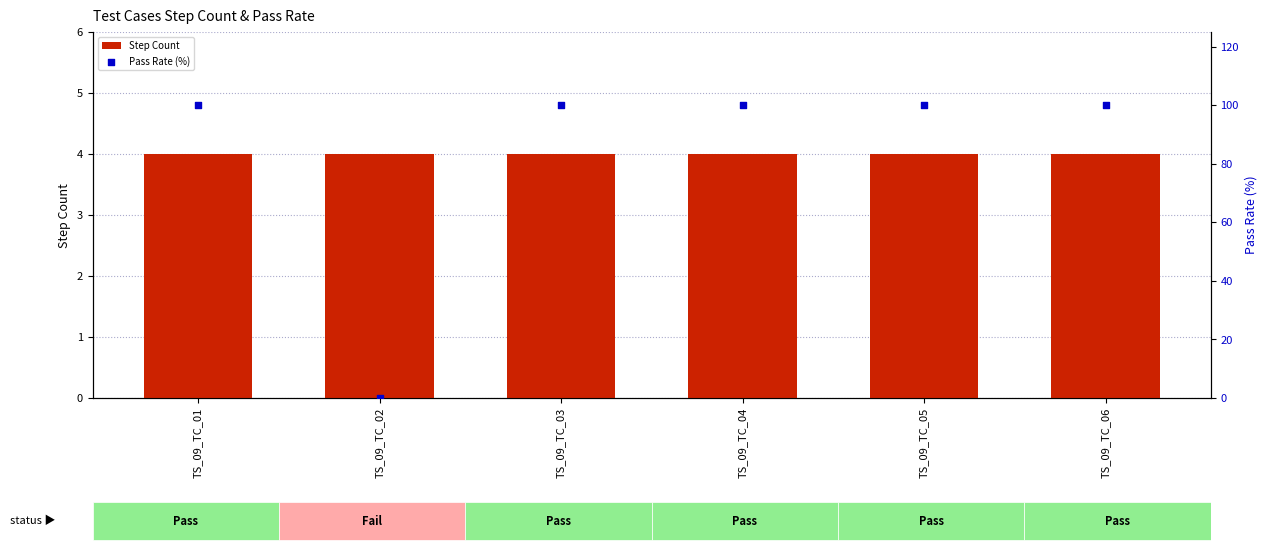

Which series contains the lowest Y value?

Pass Rate (%)